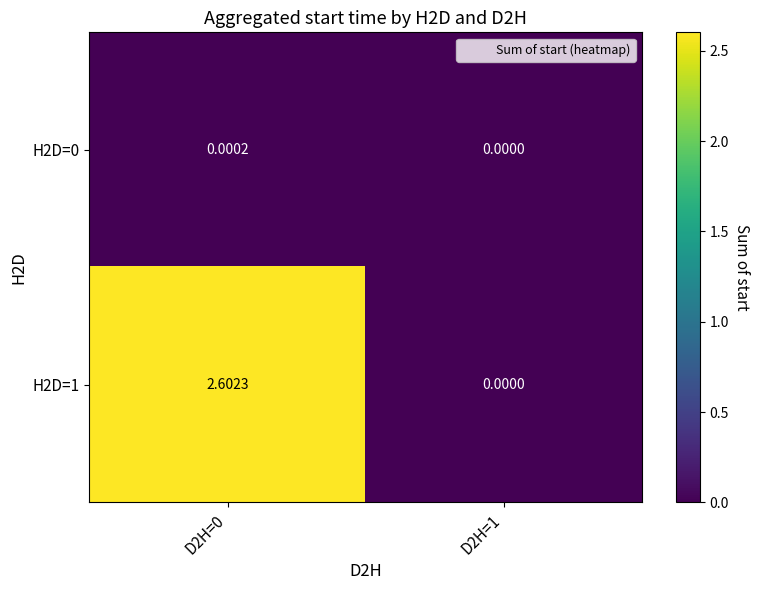

Which category has the lowest value across all series?

D2H=1